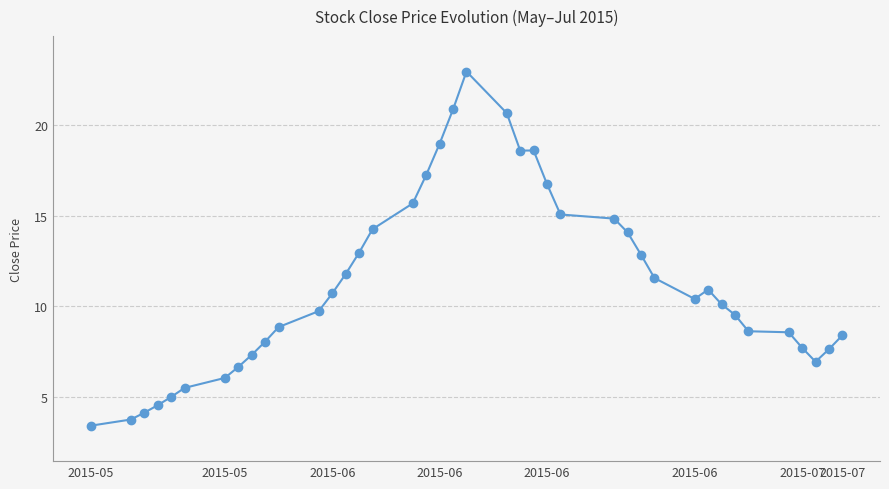

How many data points are above 10?

21